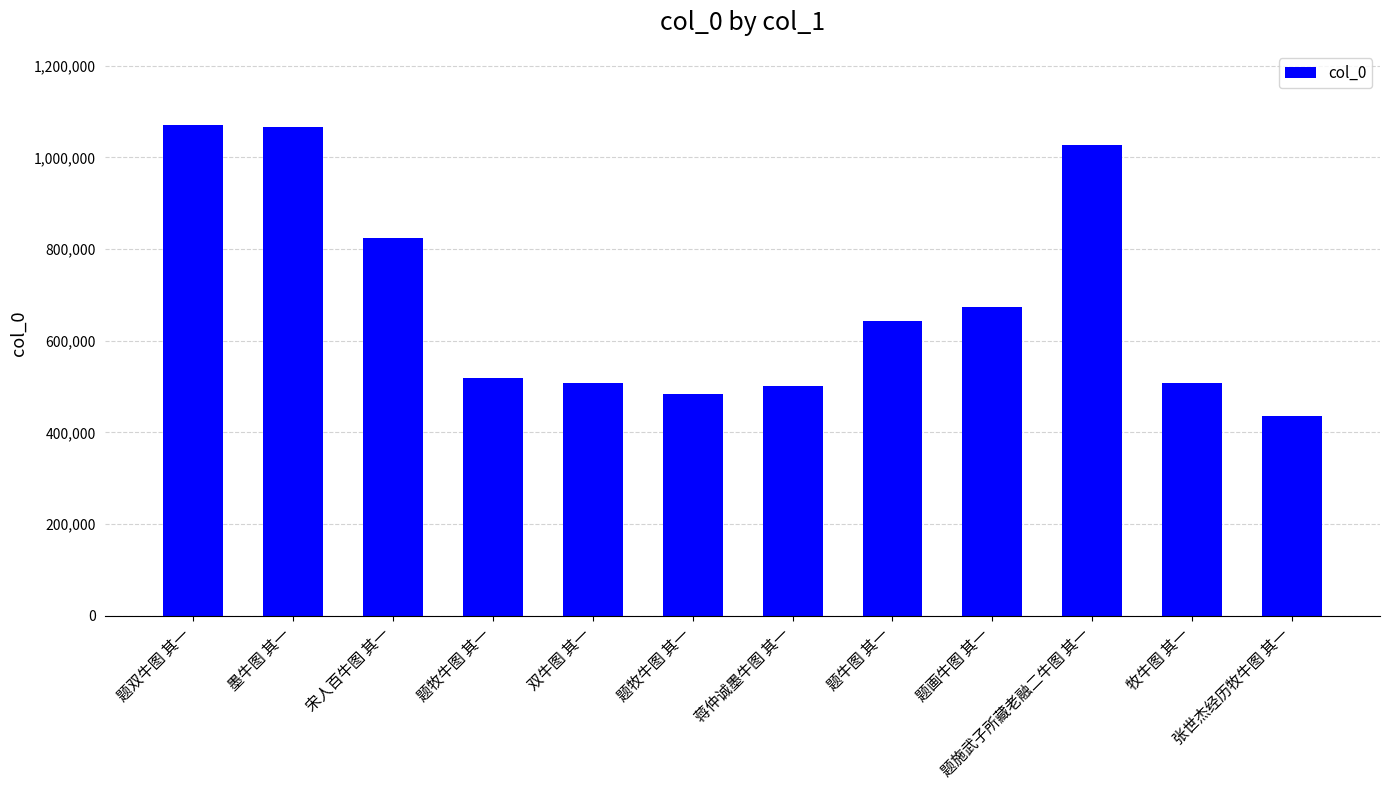

Does the chart contain any negative values?

No